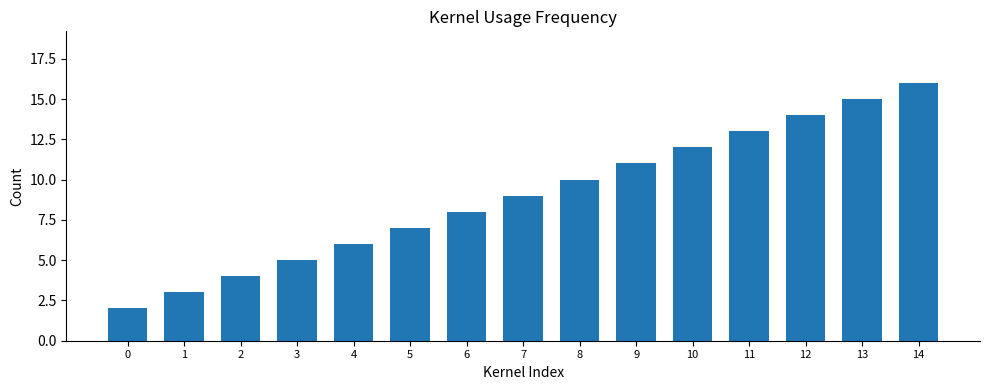

Rank the categories by value from lowest to highest.

0, 1, 2, 3, 4, 5, 6, 7, 8, 9, 10, 11, 12, 13, 14